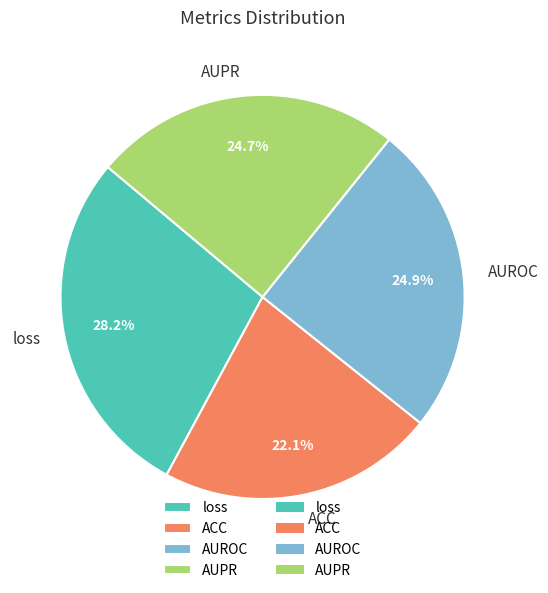

To the nearest percent, what is the average slice percentage?

25%